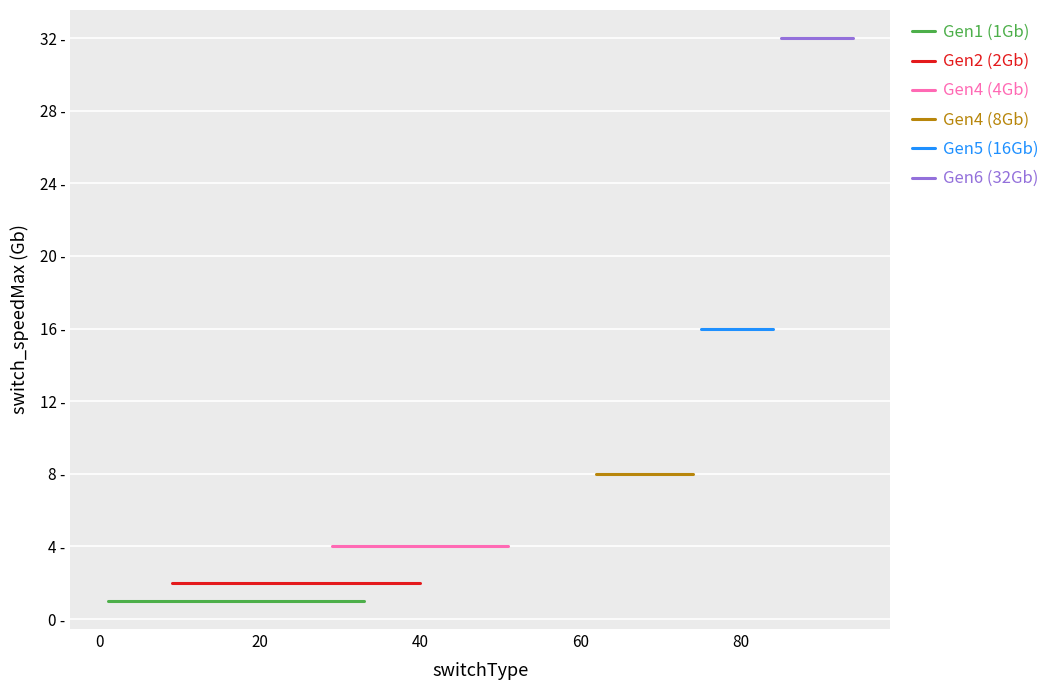

Is it true that Gen5 (16Gb) equals 29 at 40?

False